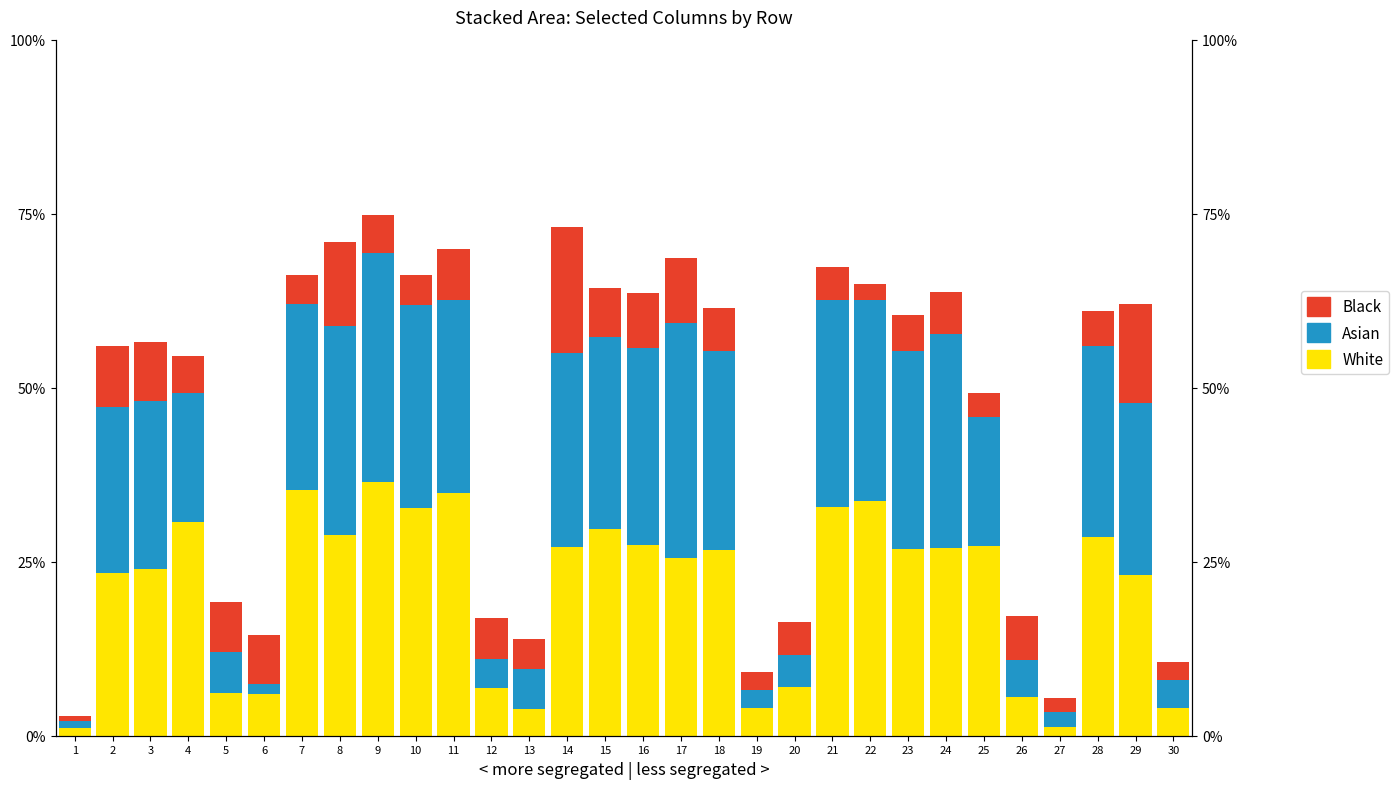

Which series changed the most between 23 and 24?

Asian